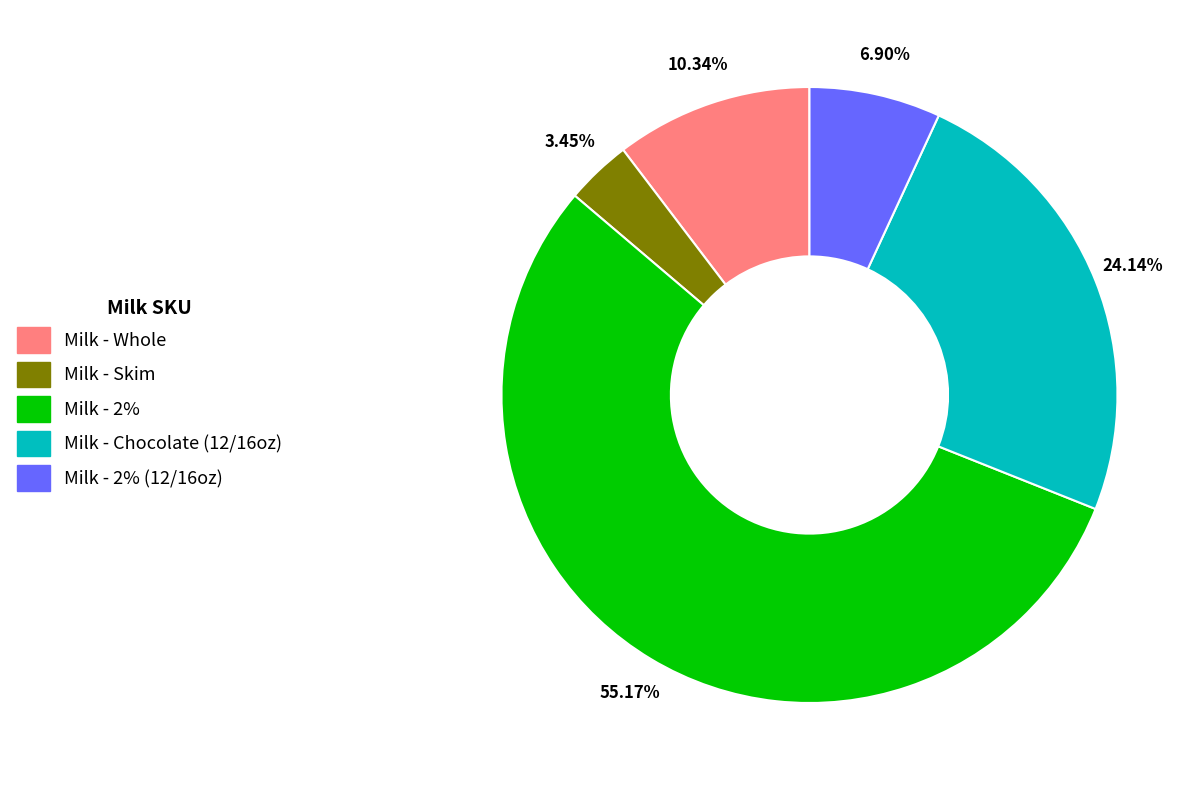

Does any single category account for the majority?

Yes